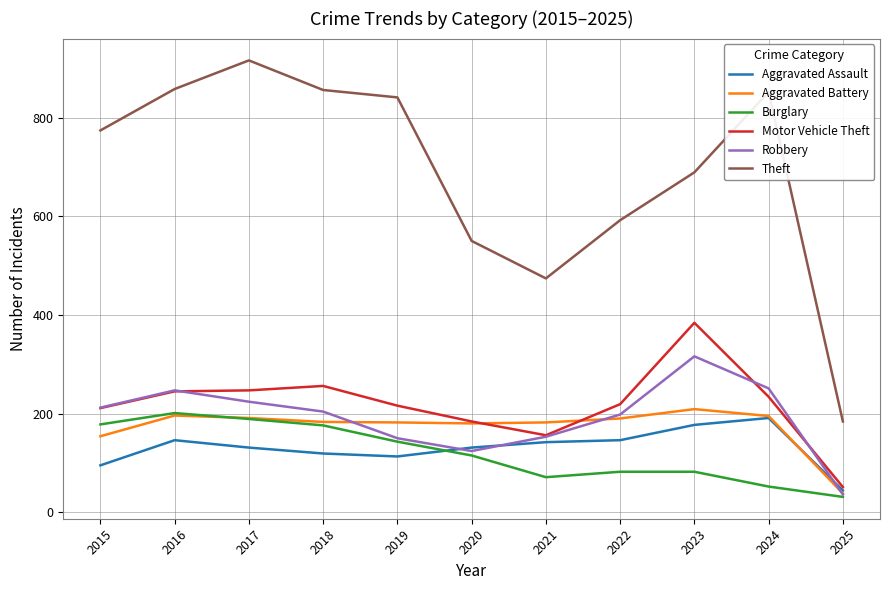

True or false: Robbery and Aggravated Battery intersect in this chart.

True